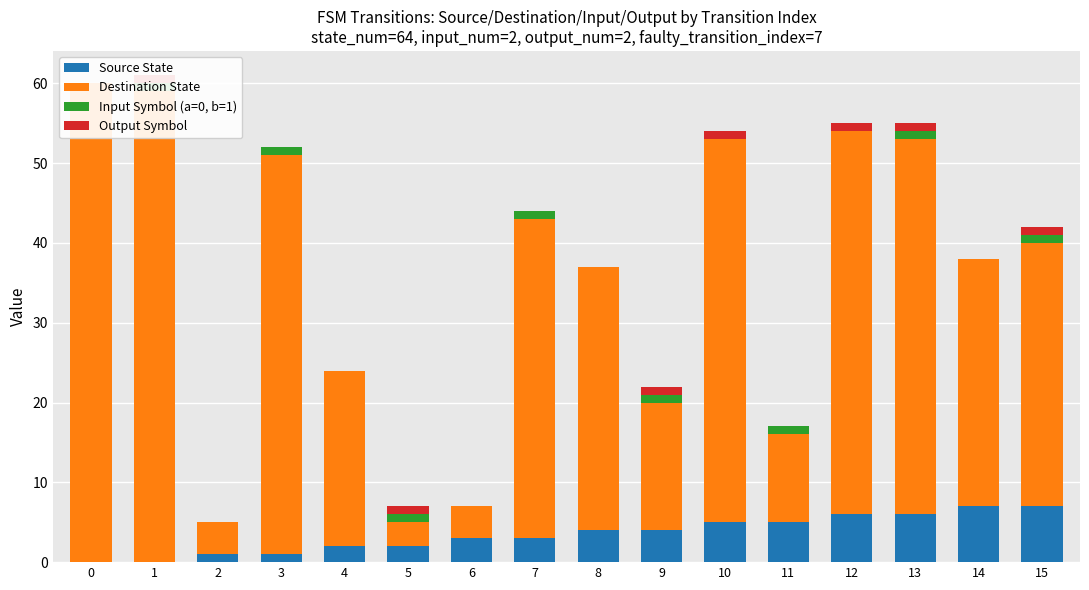

How many values in Output Symbol are above zero?

7